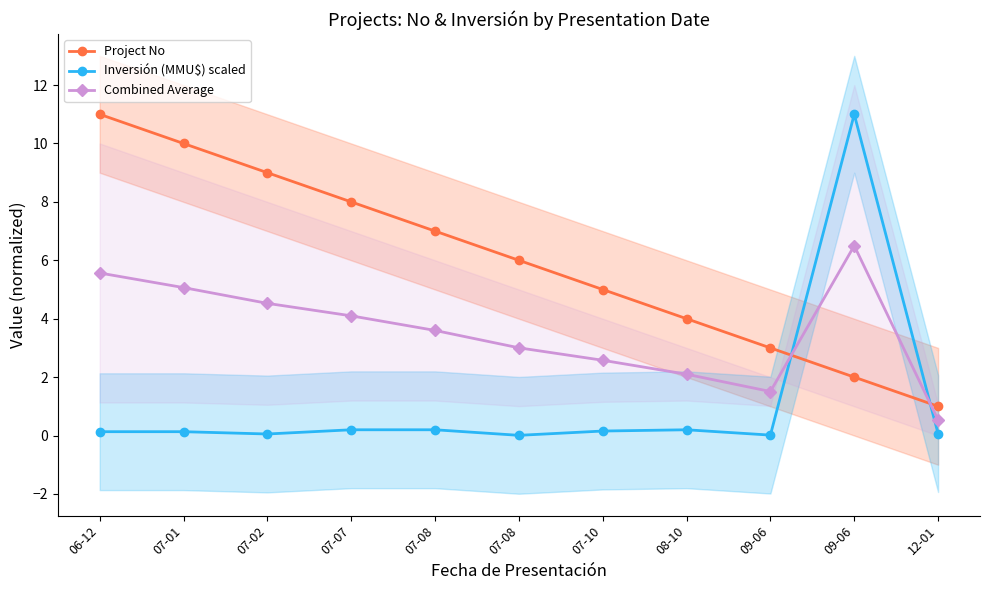

At which category does Inversión (MMU$) scaled reach its first local peak?

08-10